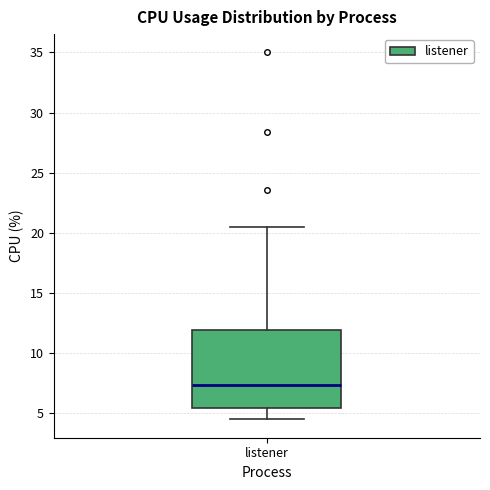

Read this box plot against the y-axis: the position of the median line, the range covered by the box, and the ends of both whiskers. The values are not printed on the chart, so give them approximately, as read against the axis.

median 7.5, box 5.5 to 12.0, whiskers 4.5 to 20.5